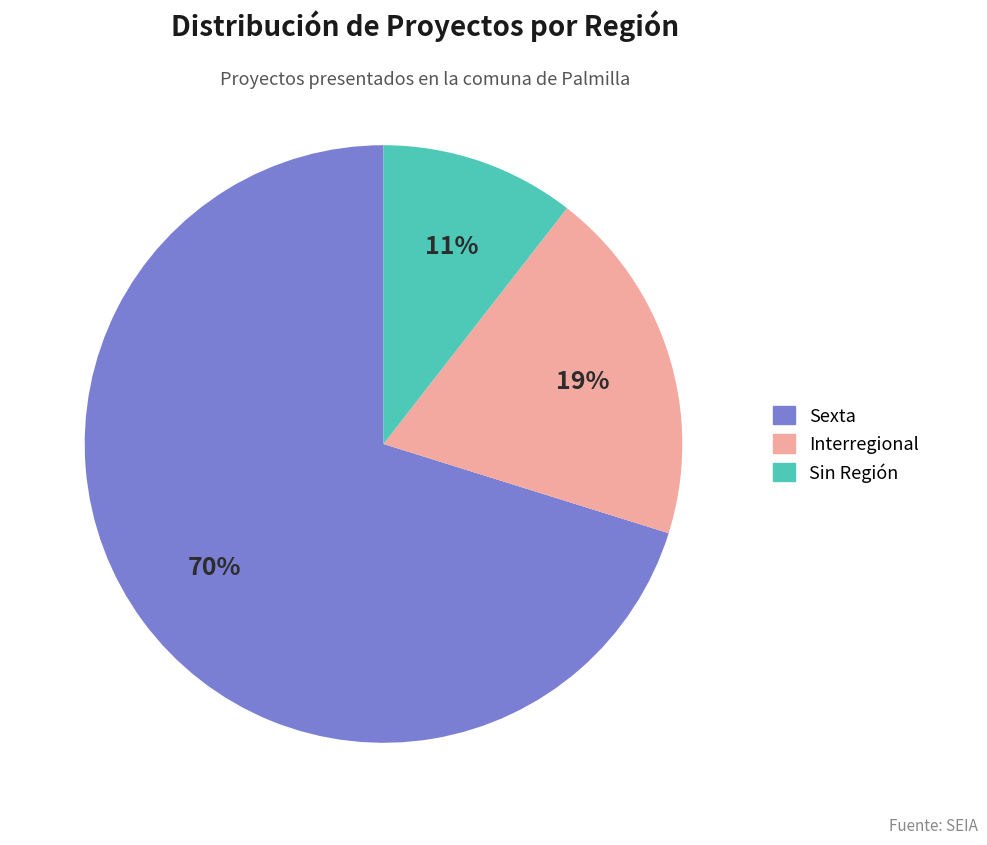

To the nearest percent, what is the average slice percentage?

33%